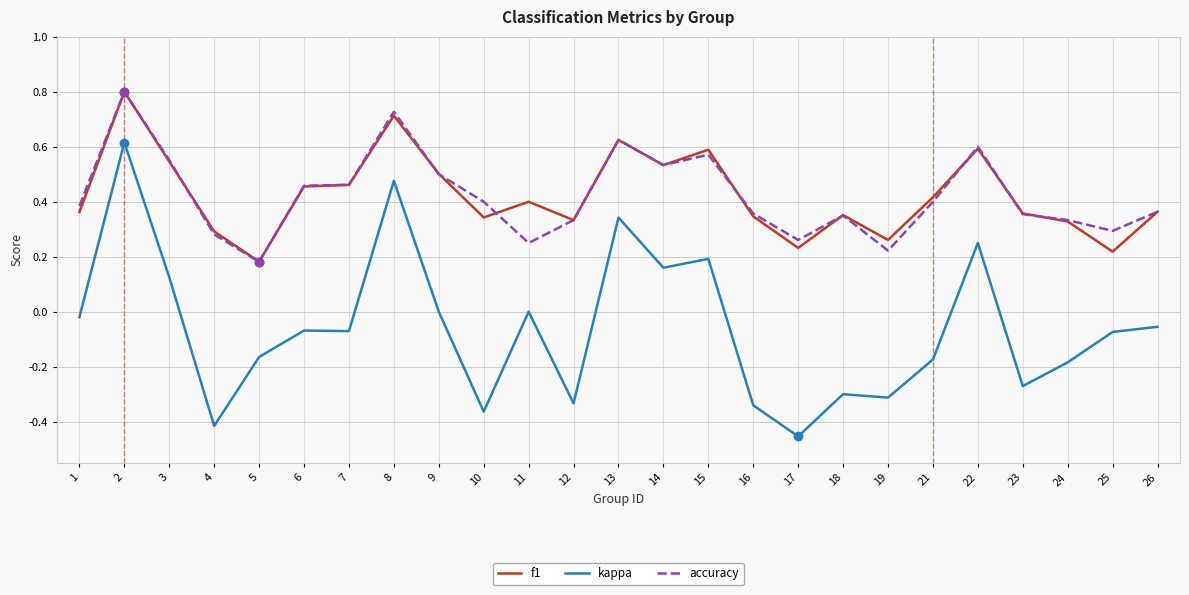

Which label corresponds to the largest value in the chart?

2